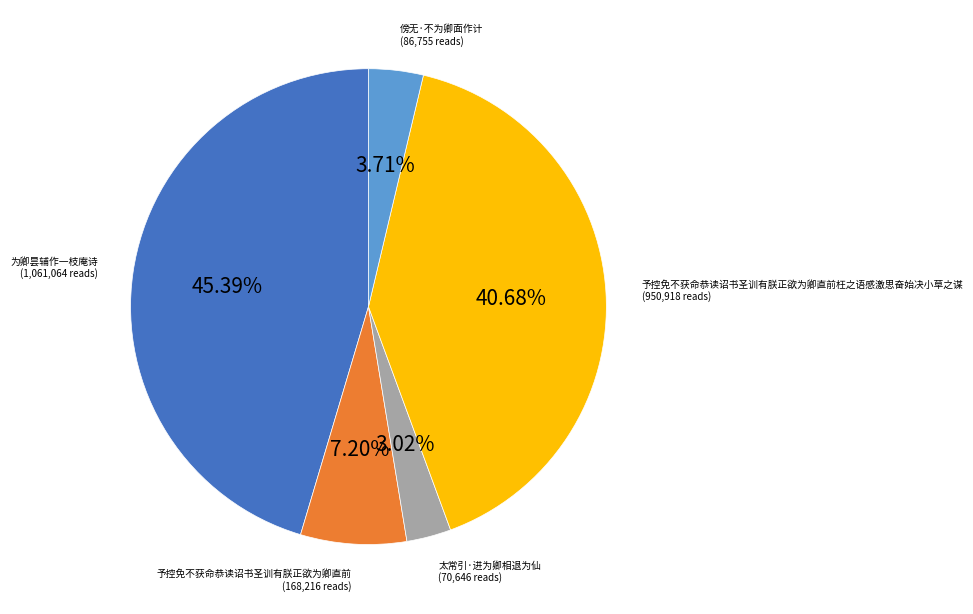

To the nearest percent, what is the difference between the largest and smallest slice percentages?

42%